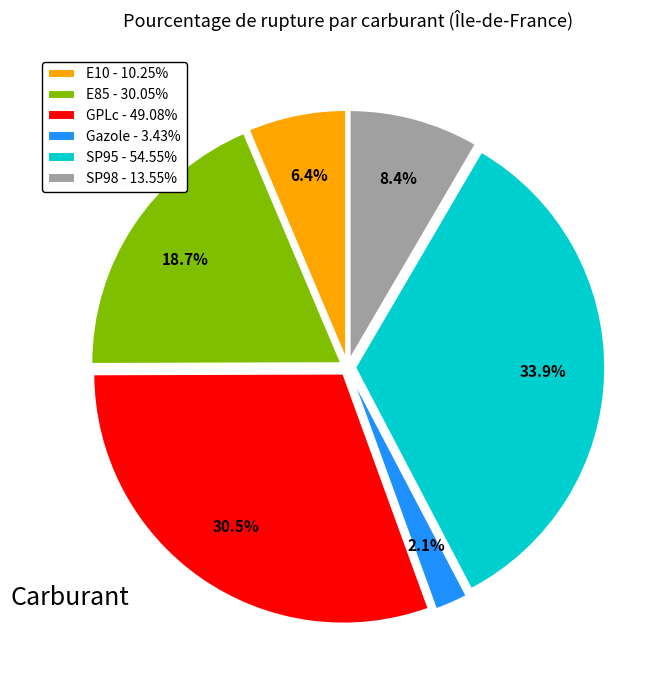

True or false: Gazole accounts for 2% of the total.

True